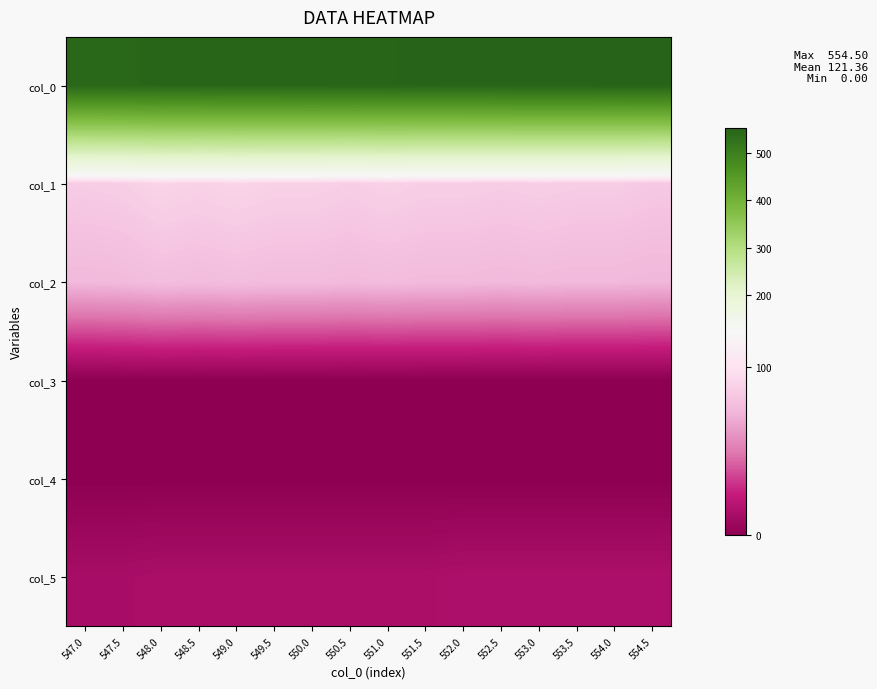

What is the total value across all series at 550.5?

727.0